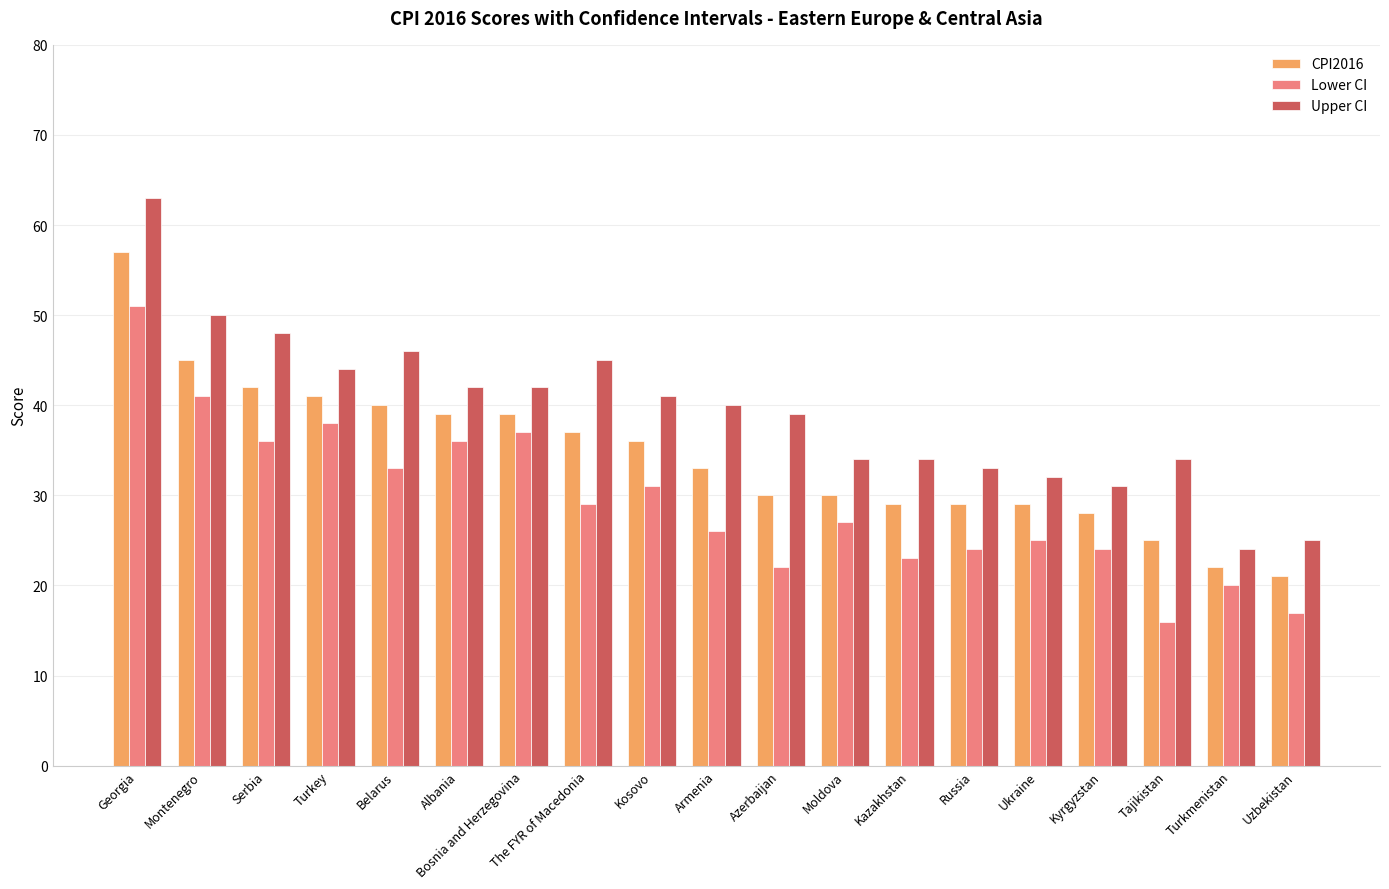

The value of Upper CI at Kyrgyzstan is 45. True or false?

False